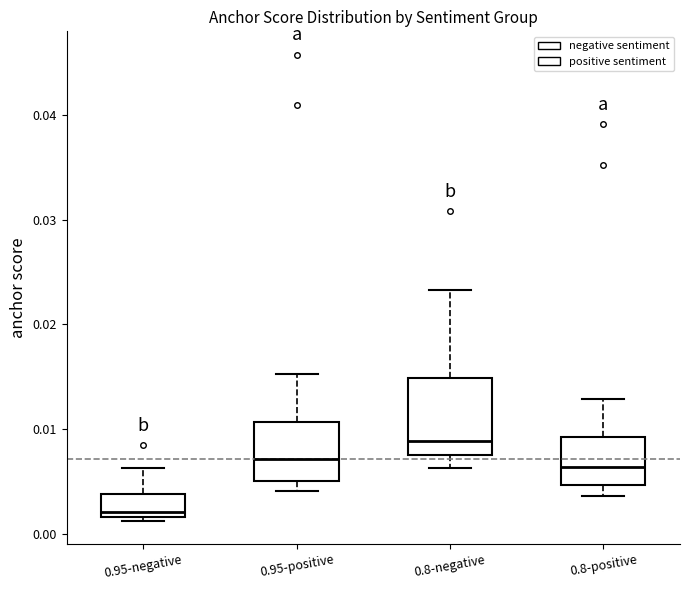

Reading left to right, transcribe this box plot: for each box, give where its median line is, the range the box spans, and where its two whiskers end, as read against the y-axis. The values are not printed on the chart, so give them approximately, as read against the axis.

0.95-negative: median 0.002 (just above the box's lower edge), box 0.002 to 0.004, whiskers 0.001 to 0.006
0.95-positive: median 0.007, box 0.005 to 0.011, whiskers 0.004 to 0.015
0.8-negative: median 0.009, box 0.008 to 0.015, whiskers 0.006 to 0.023
0.8-positive: median 0.006, box 0.005 to 0.009, whiskers 0.004 to 0.013